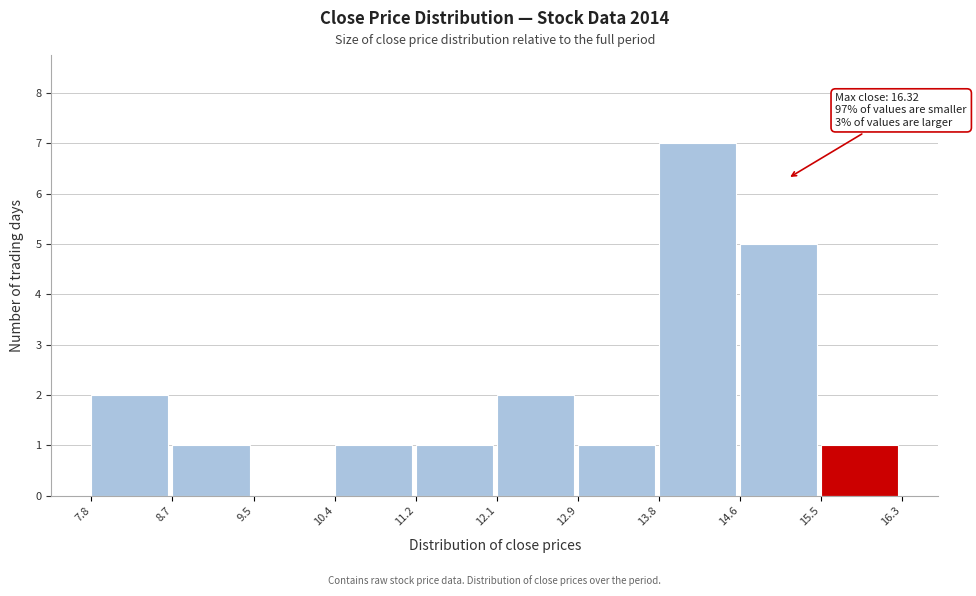

Over which range of the x-axis is the bar tallest?

13.8 to 14.6